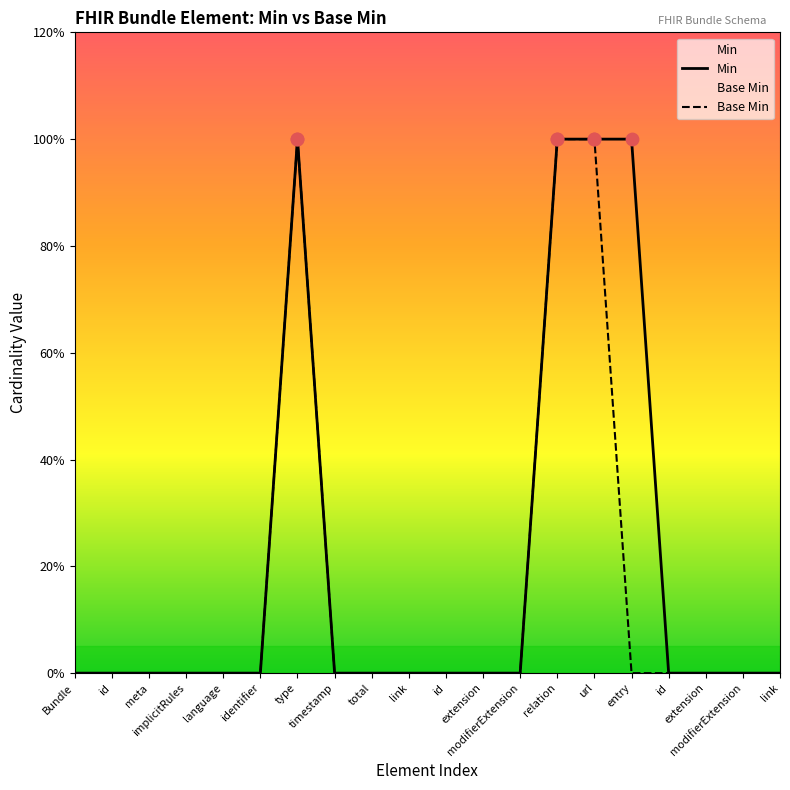

At which category is the sum across all series the highest?

type